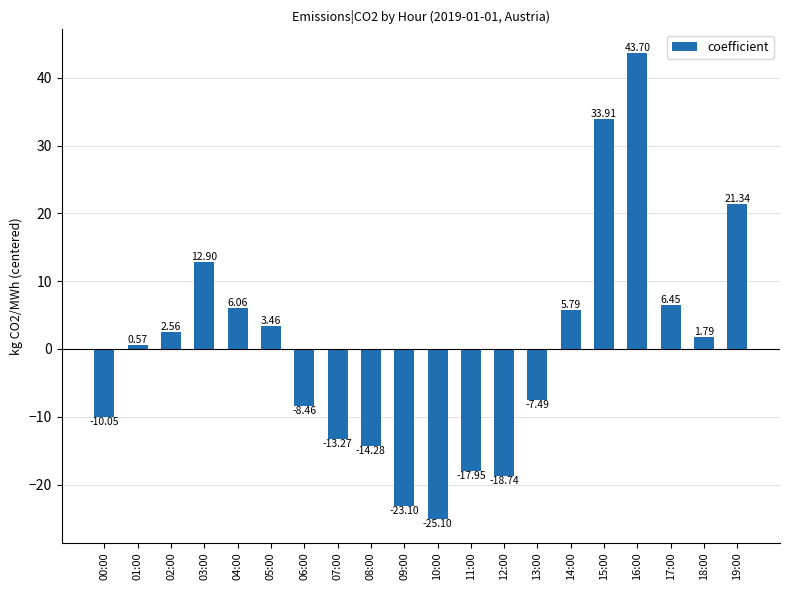

Rank the categories by value from lowest to highest.

10:00, 09:00, 12:00, 11:00, 08:00, 07:00, 00:00, 06:00, 13:00, 01:00, 18:00, 02:00, 05:00, 14:00, 04:00, 17:00, 03:00, 19:00, 15:00, 16:00